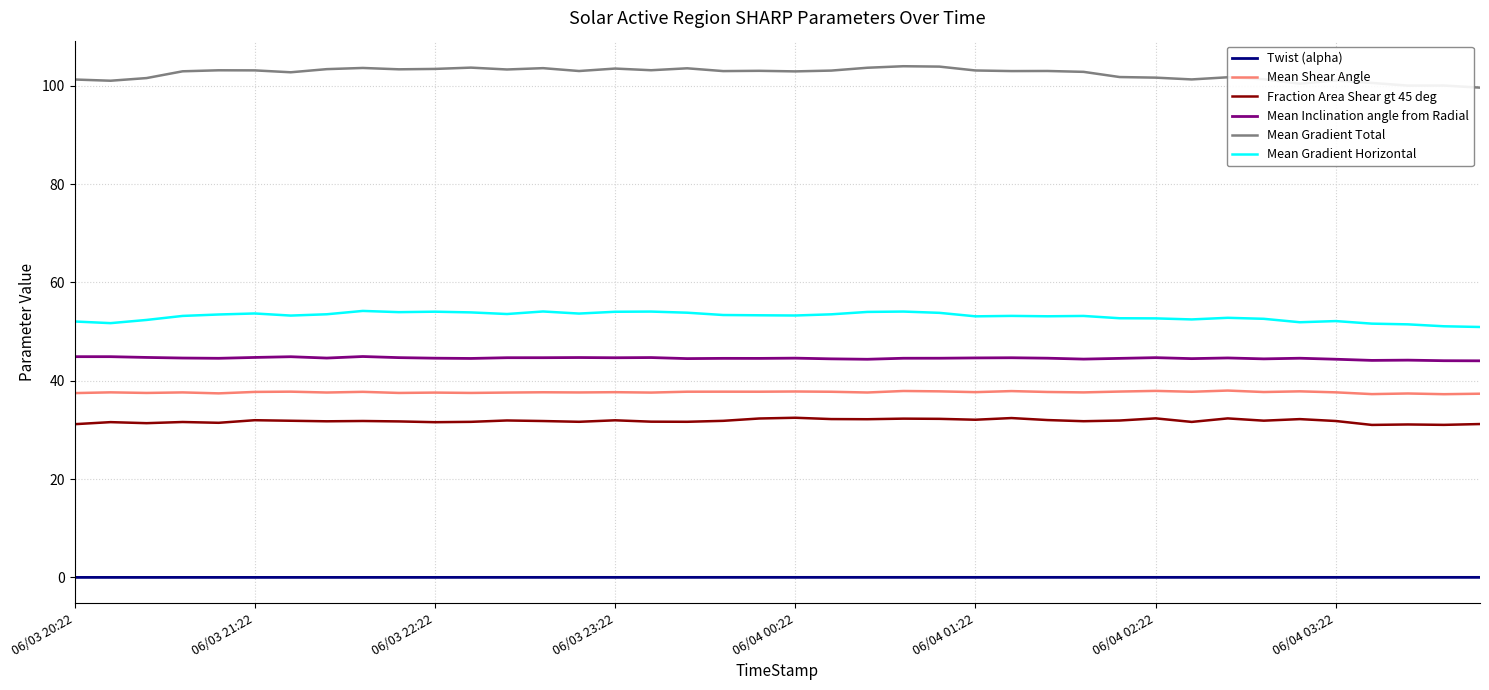

True or false: Mean Gradient Horizontal and Mean Inclination angle from Radial intersect in this chart.

False